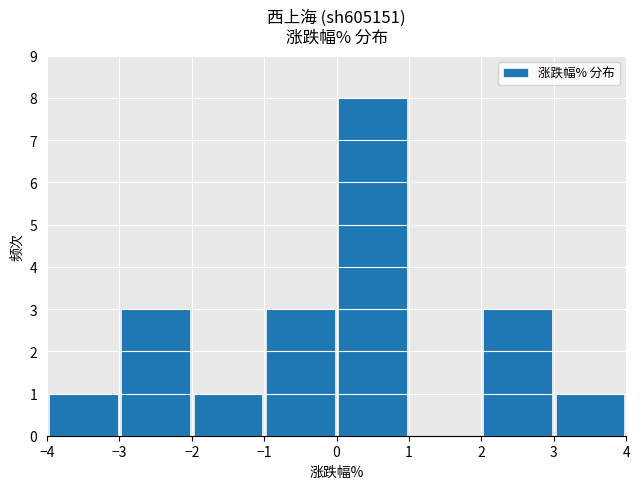

What is the maximum value shown in the chart?

8